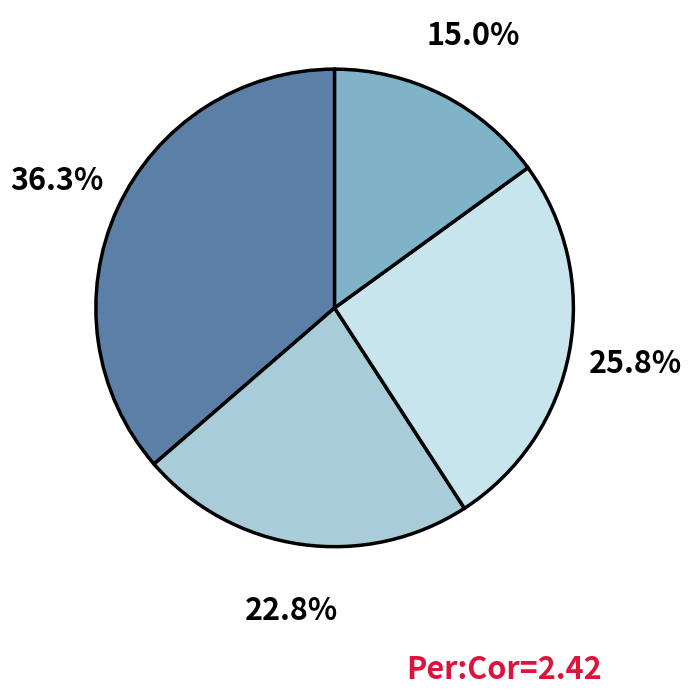

Is there a majority slice in this chart?

No